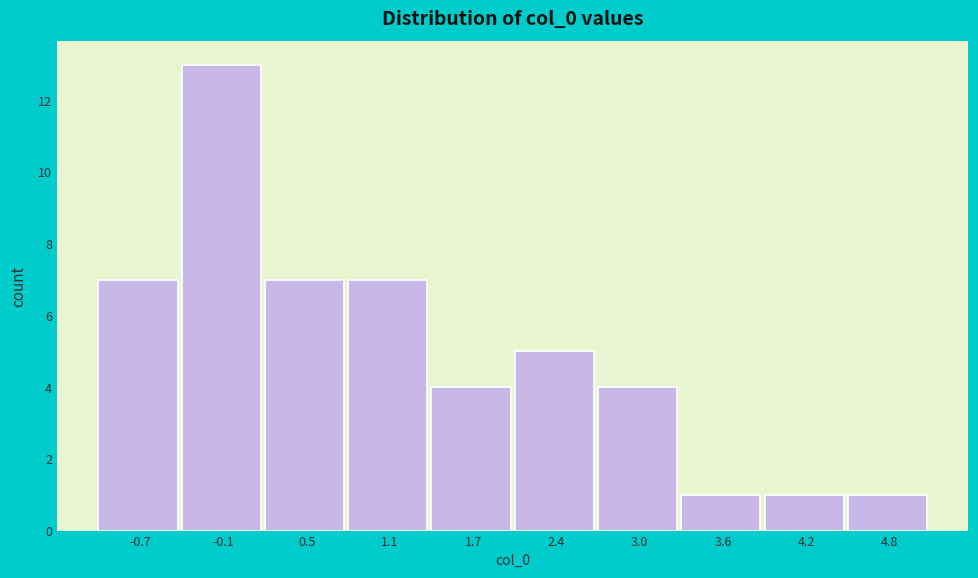

Which range on the x-axis has the tallest bar?

-0.4 to 0.2